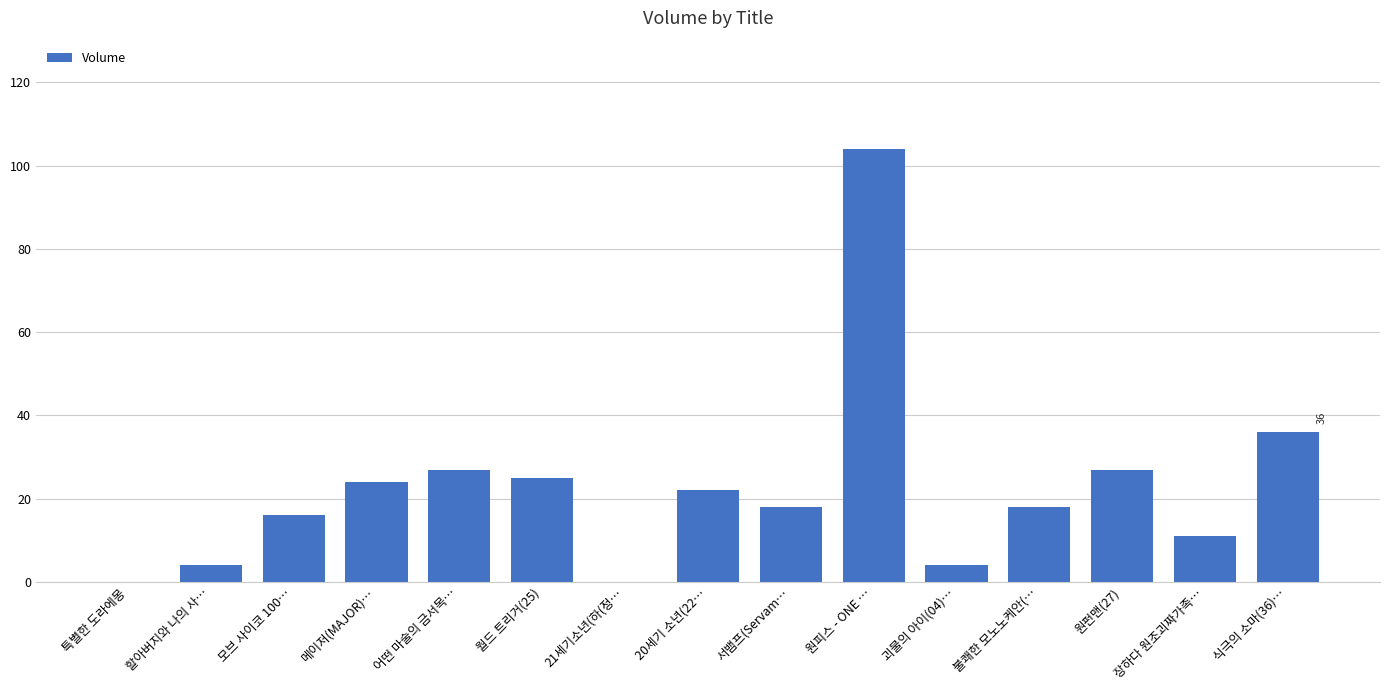

Reading left to right, transcribe all the data shown in this chart.

0	4	16	24	27	25	0	22	18	104	4	18	27	11	36